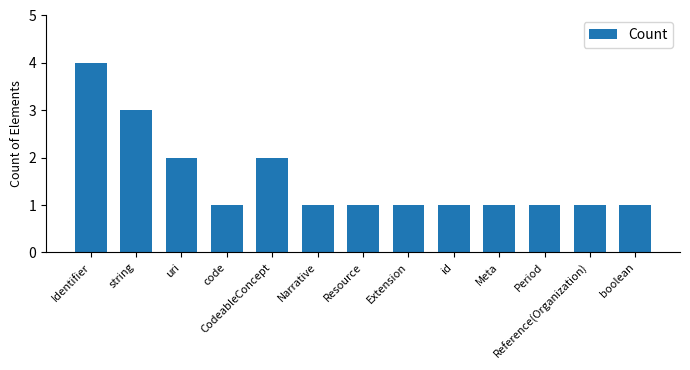

Which label corresponds to the largest value in the chart?

Identifier